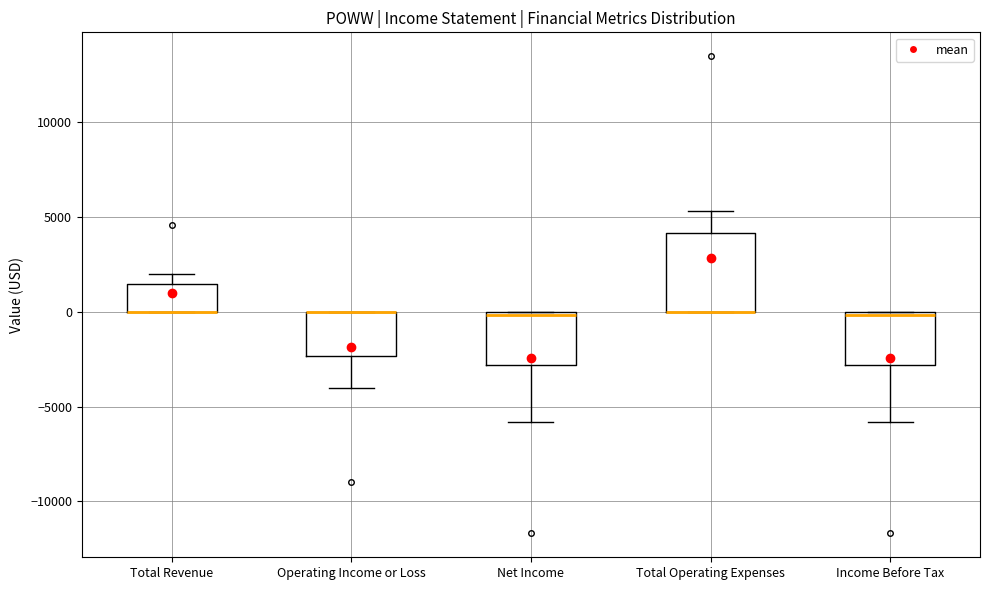

Where is the upper edge of the box for Total Revenue on the y-axis? The values are not printed on the chart, so give them approximately, as read against the axis.

1500